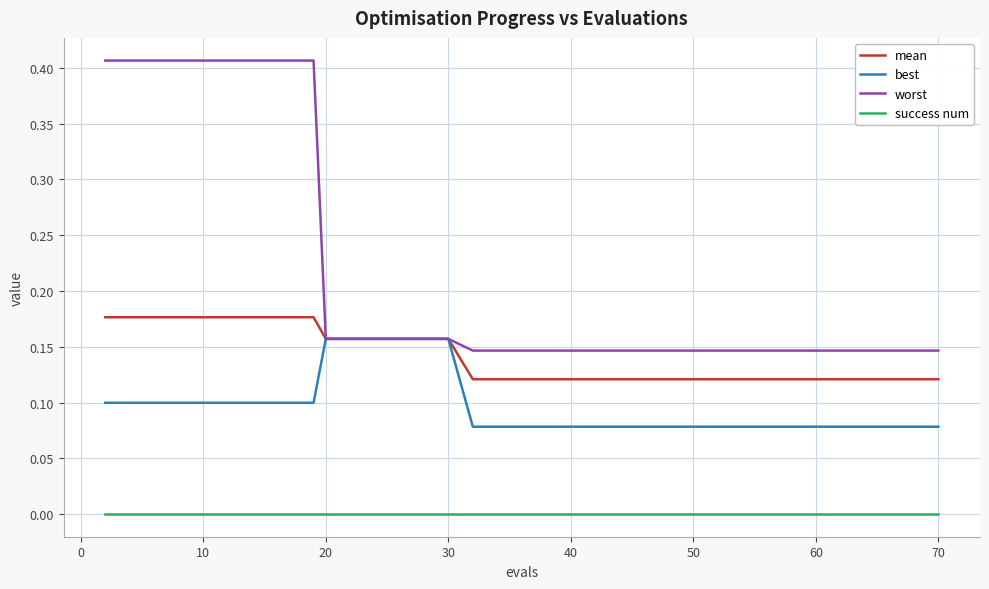

Which series has the largest total across all categories?

worst